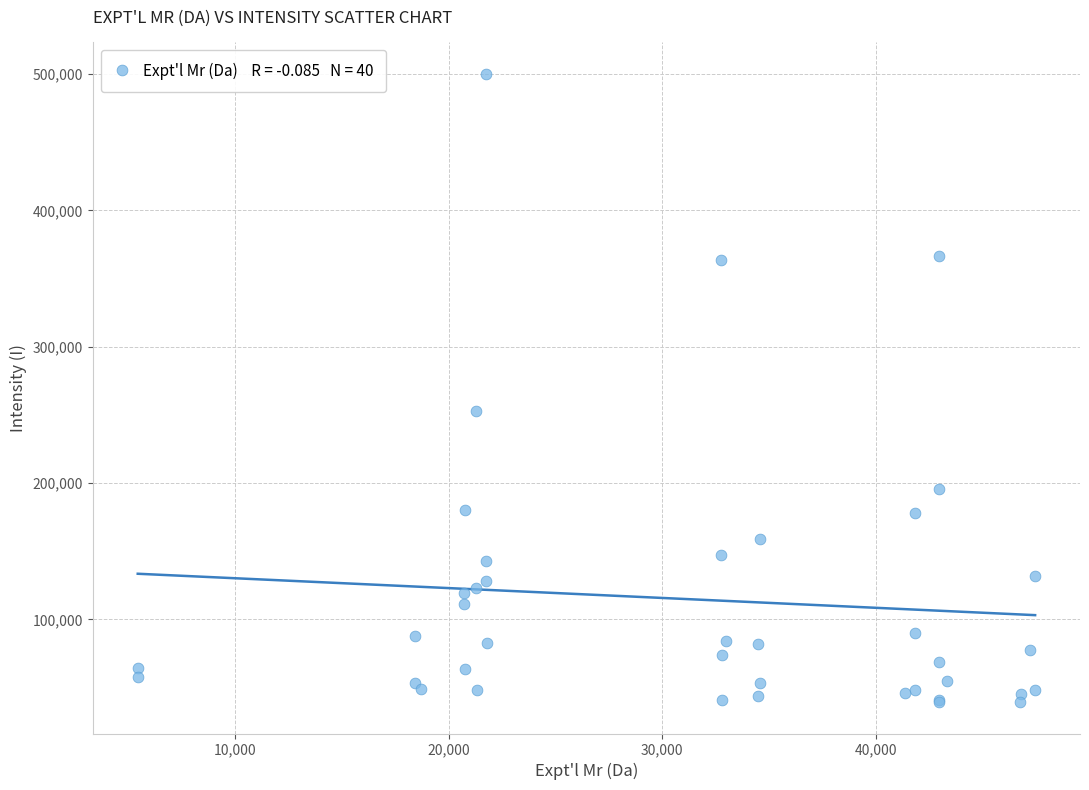

What Y value in the scatter plot is closest to 269706?

252896